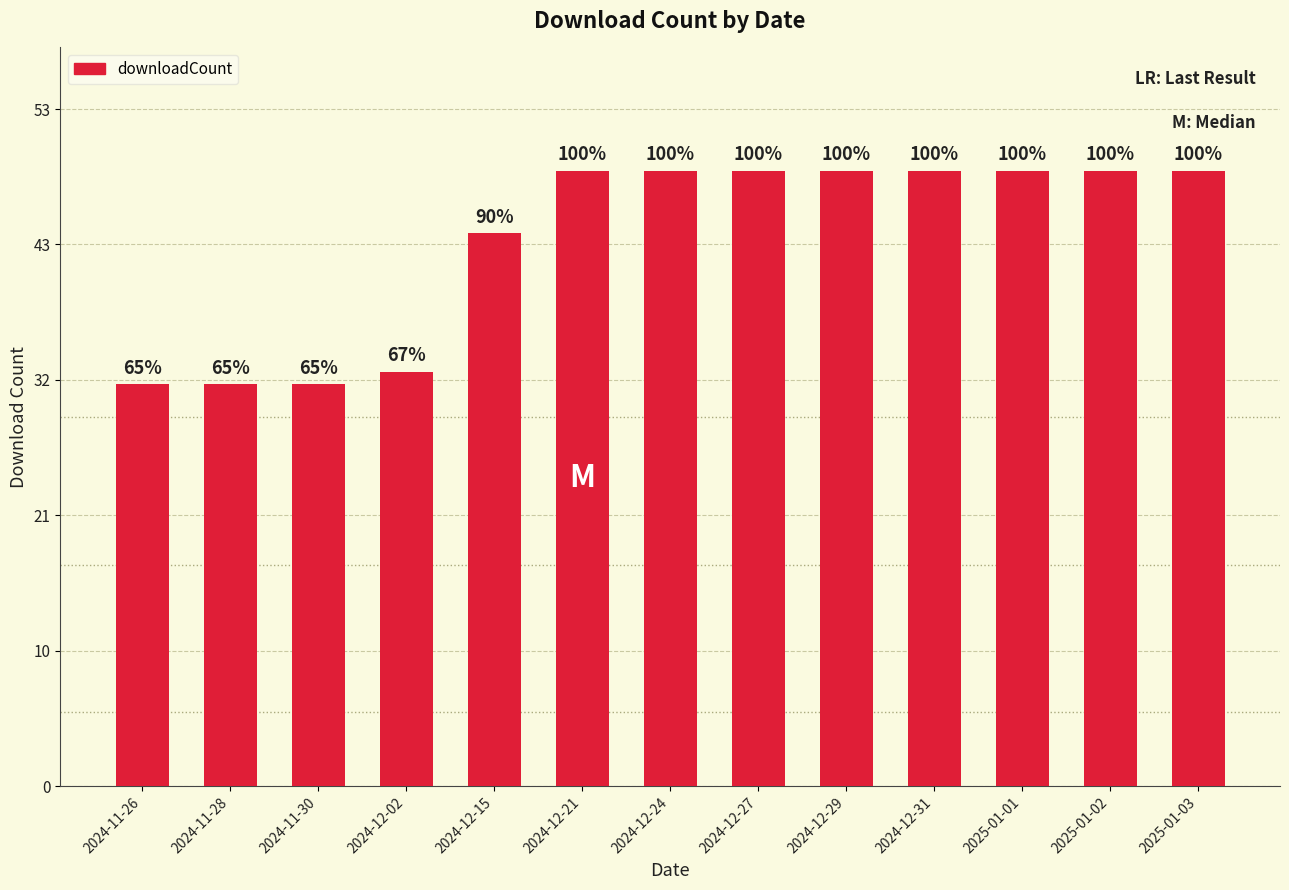

What is the difference between the maximum and second lowest values?

17